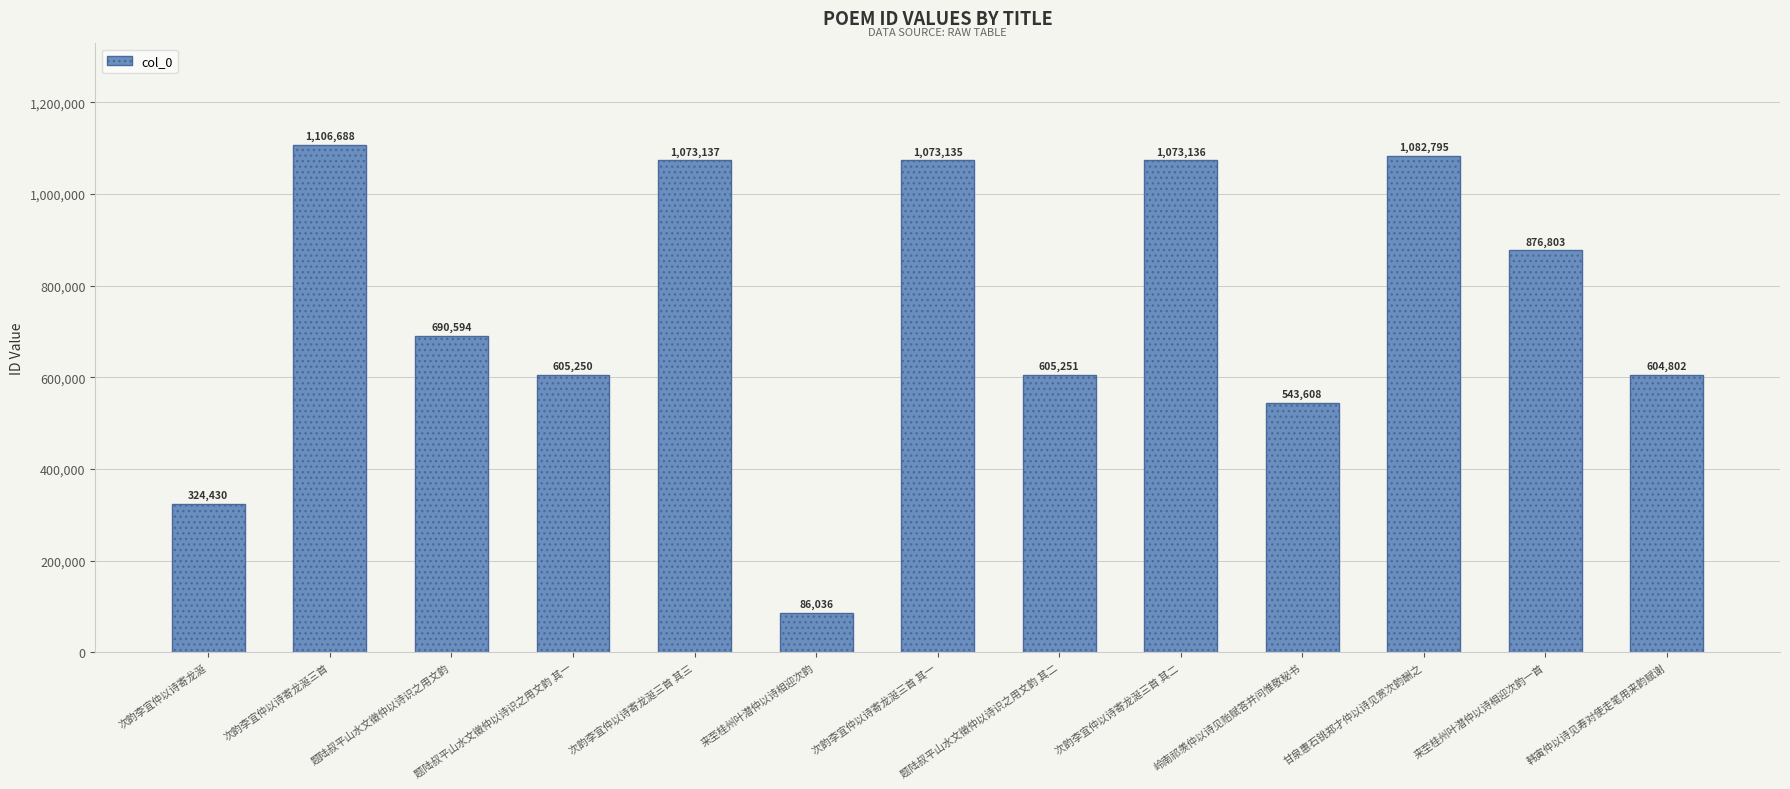

Rank the categories by value from highest to lowest.

次韵李宜仲以诗寄龙涎三首, 甘泉惠石铫郑才仲以诗见赏次韵酬之, 次韵李宜仲以诗寄龙涎三首 其三, 次韵李宜仲以诗寄龙涎三首 其二, 次韵李宜仲以诗寄龙涎三首 其一, 来至桂州叶潜仲以诗相迎次韵一首, 题陆叔平山水文徵仲以诗识之用文韵, 题陆叔平山水文徵仲以诗识之用文韵 其二, 题陆叔平山水文徵仲以诗识之用文韵 其一, 韩寅仲以诗见寿对使走笔用来韵赋谢, 岭南祁羡仲以诗见贻赋答并问惟敬秘书, 次韵李宜仲以诗寄龙涎, 来至桂州叶潜仲以诗相迎次韵